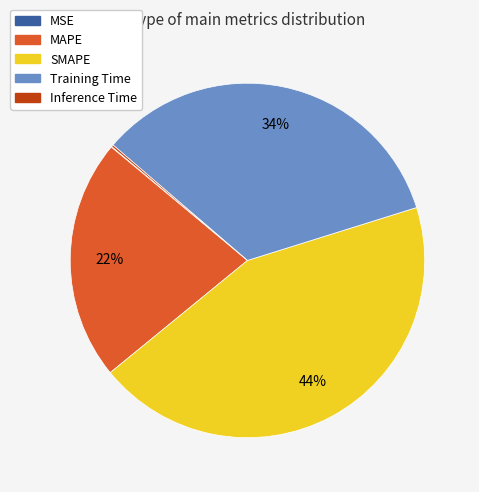

Combined, do MAPE and SMAPE account for over 50%?

Yes